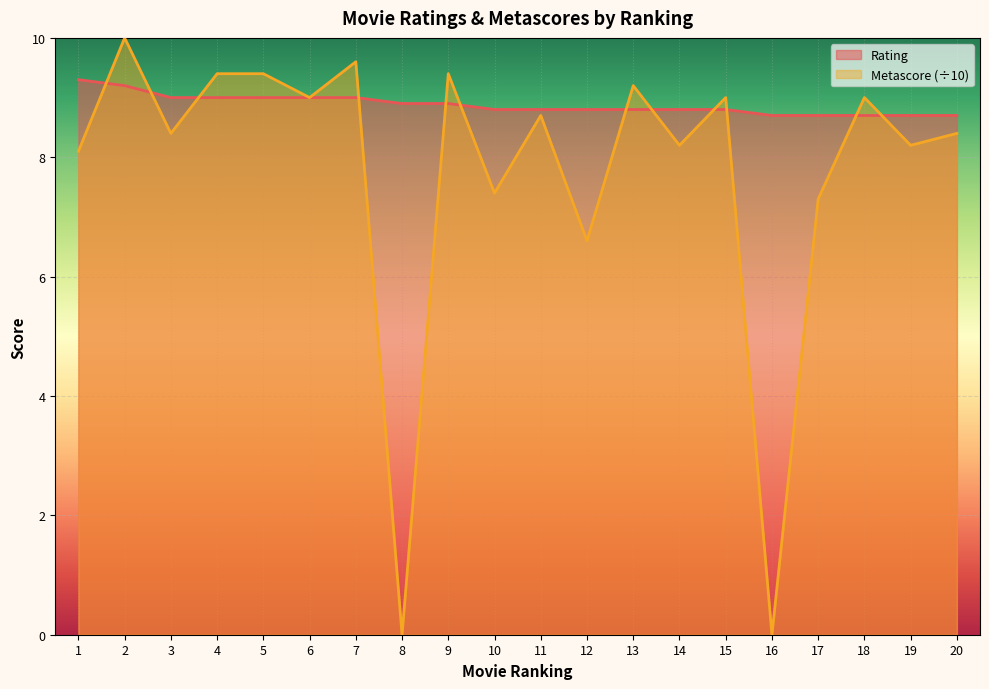

List the series in order of their peak value, highest first.

Metascore (÷10), Rating